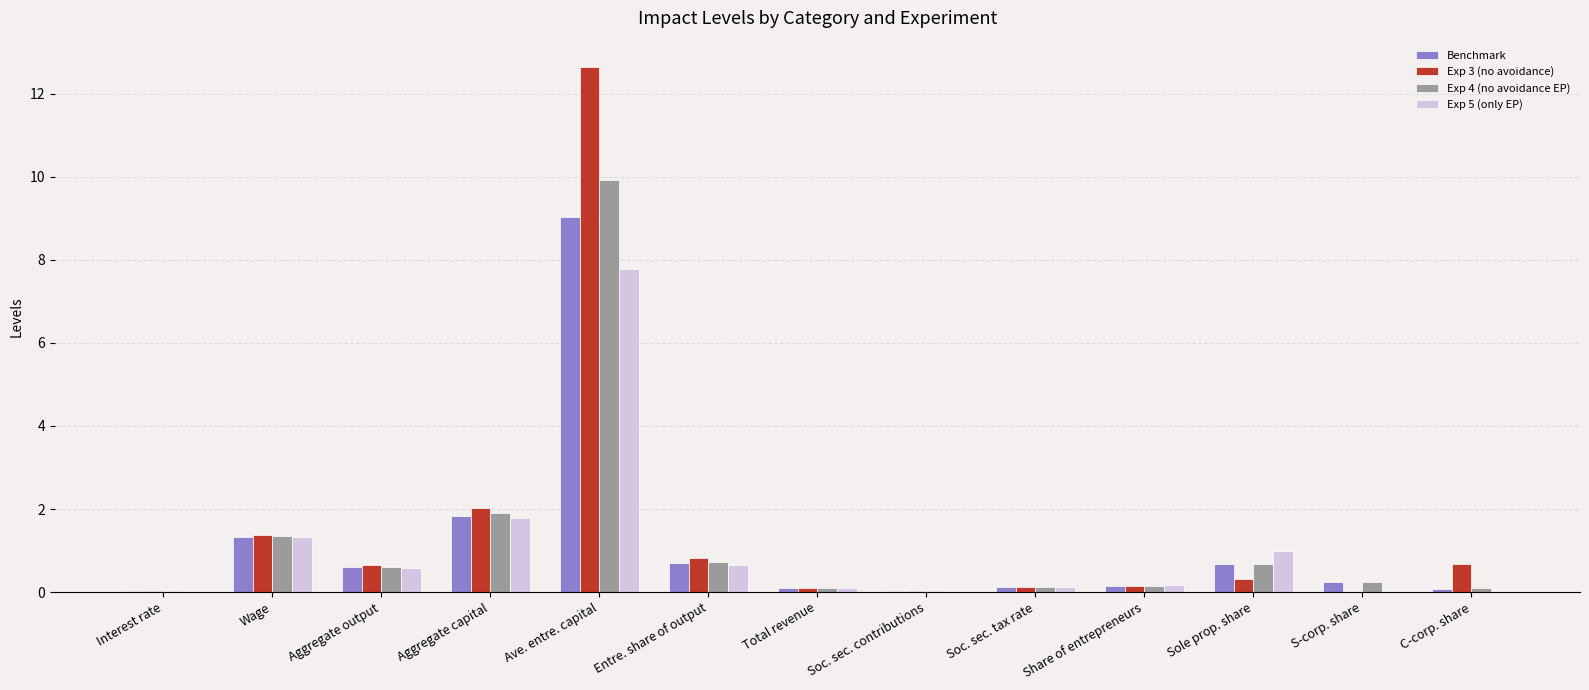

Is it true that Exp 5 (only EP) equals 5.2 at C-corp. share?

False